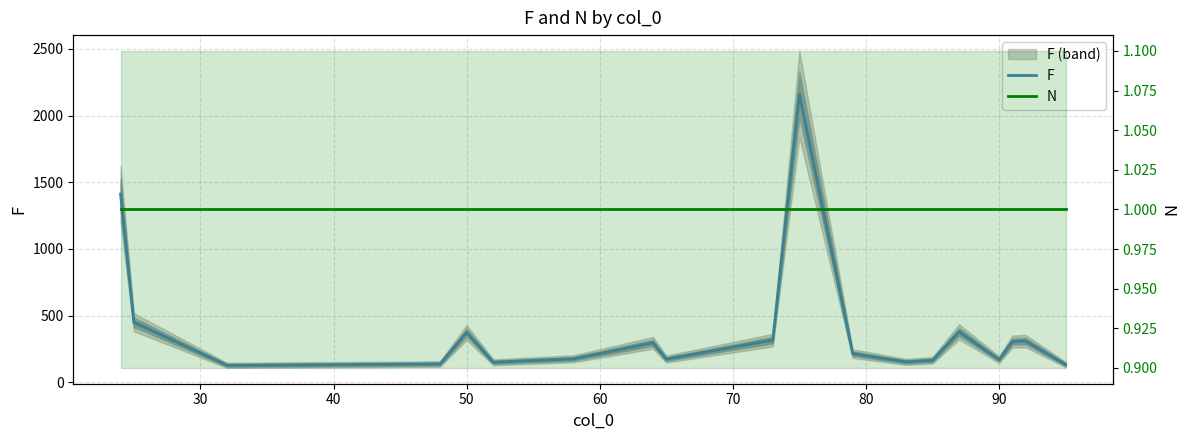

The N series shows 2 at 100. True or false?

False